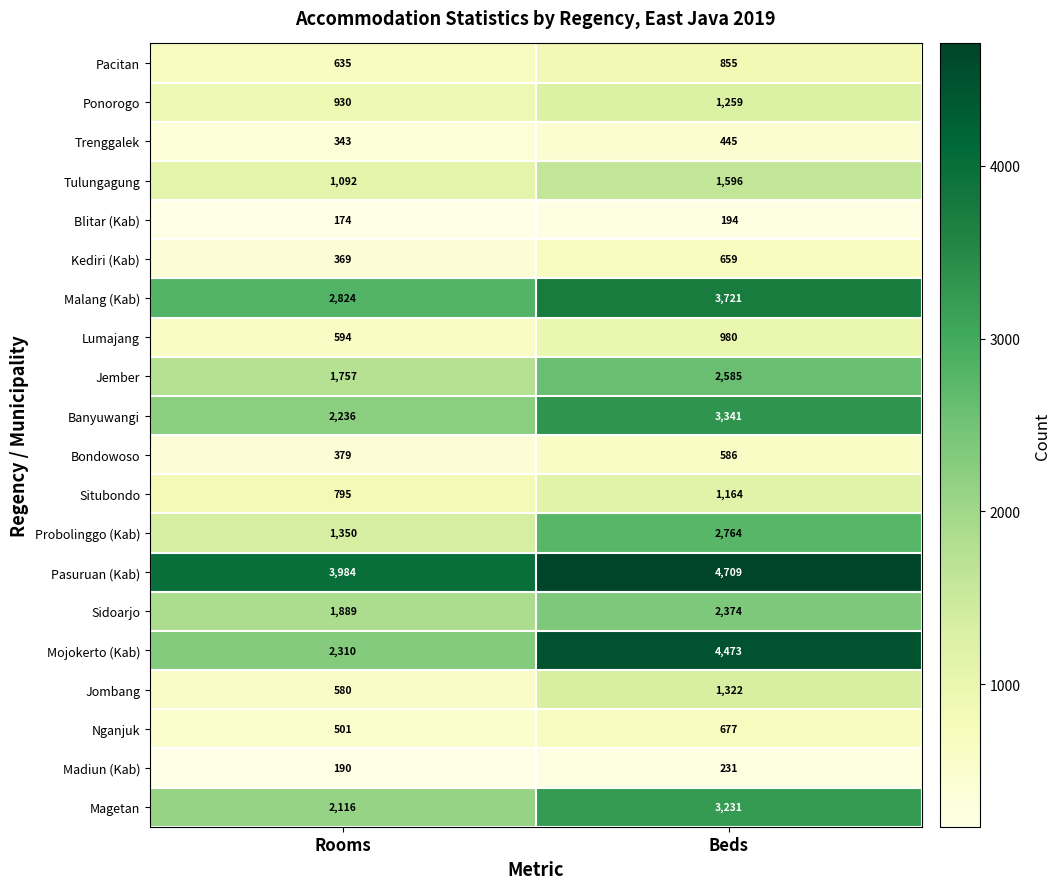

How many data points does each series have?

2